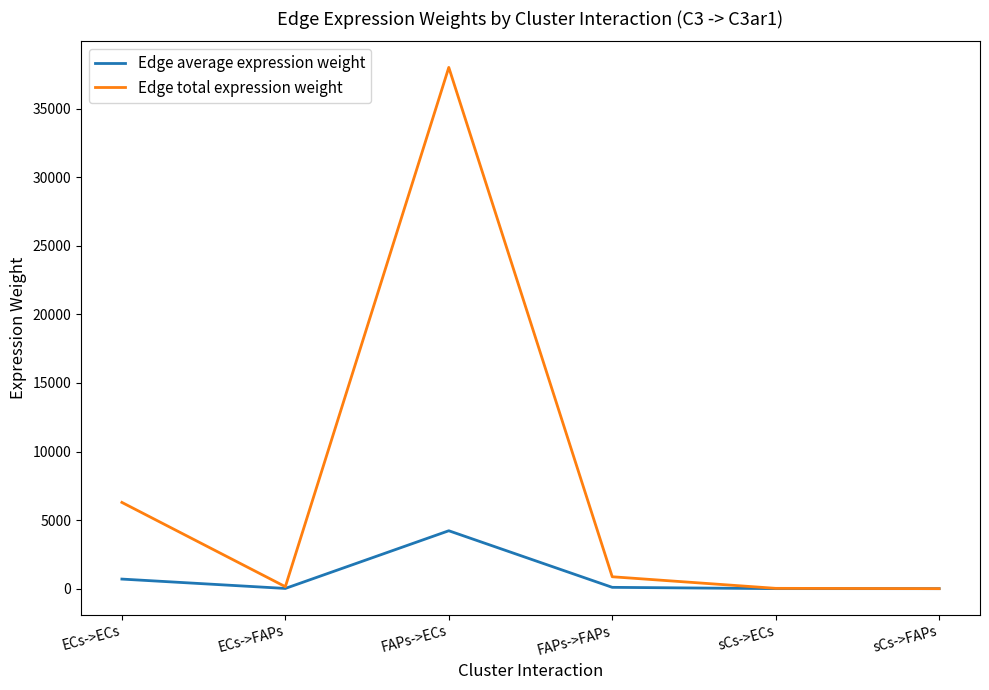

Is it true that Edge total expression weight equals 38013.9 at FAPs->ECs?

True